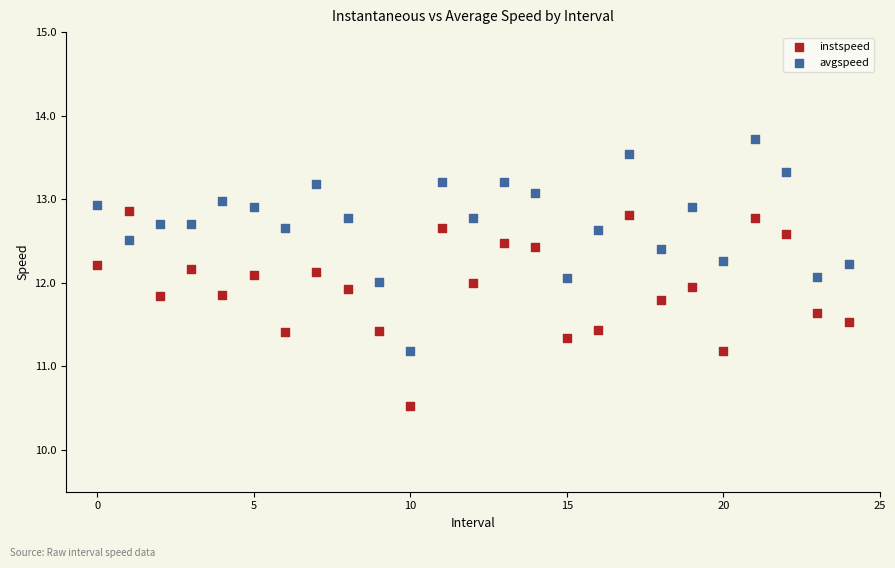

Across all data points, what is the range of Y values (max minus min)?

3.2